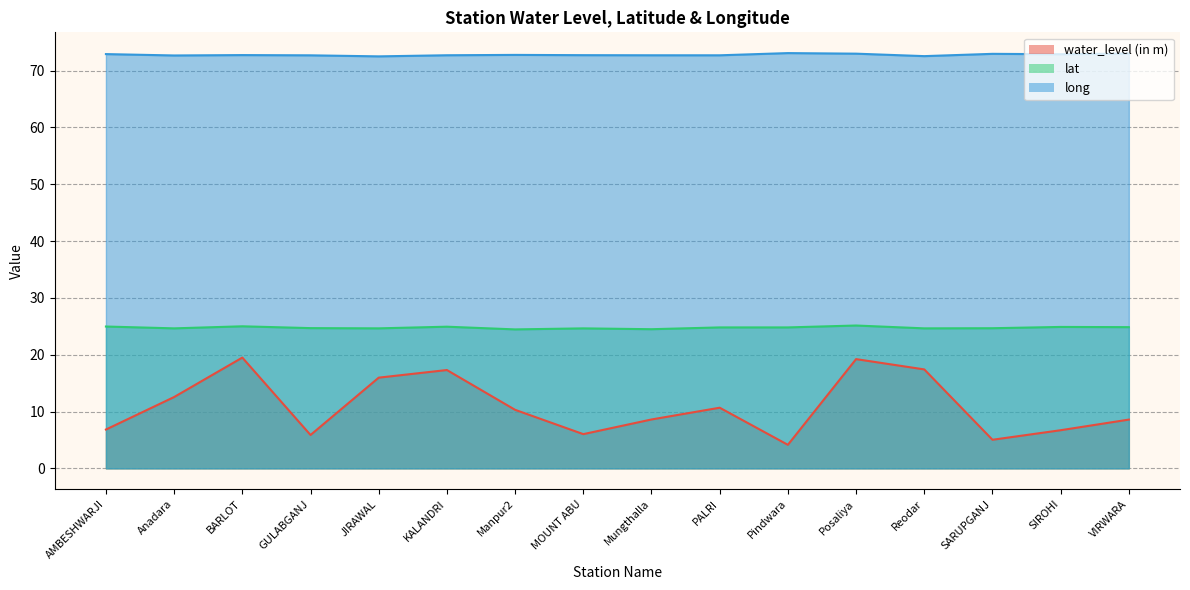

Between VIRWARA and Anadara, which is larger?

Anadara